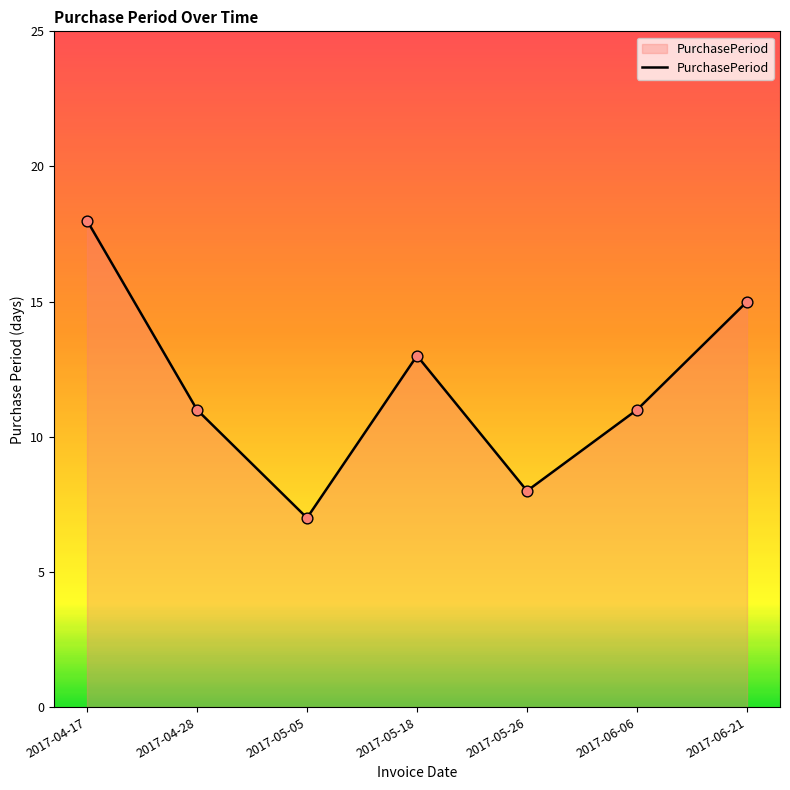

Approximately how many times larger is the value at 2017-04-28 compared to 2017-06-21?

0.7